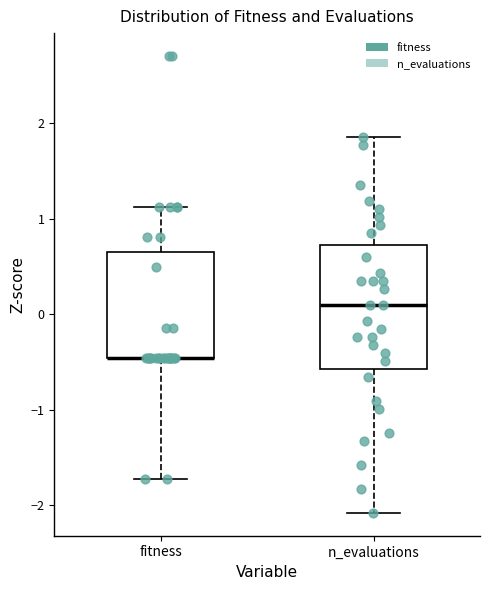

Reading left to right, read every box against the y-axis: the position of its median line, the range the box covers, and the ends of its whiskers. The values are not printed on the chart, so give them approximately, as read against the axis.

fitness: median -0.5 (drawn on the box's lower edge), box -0.5 to 0.6, whiskers -1.7 to 1.1
n_evaluations: median 0.1, box -0.6 to 0.7, whiskers -2.1 to 1.9